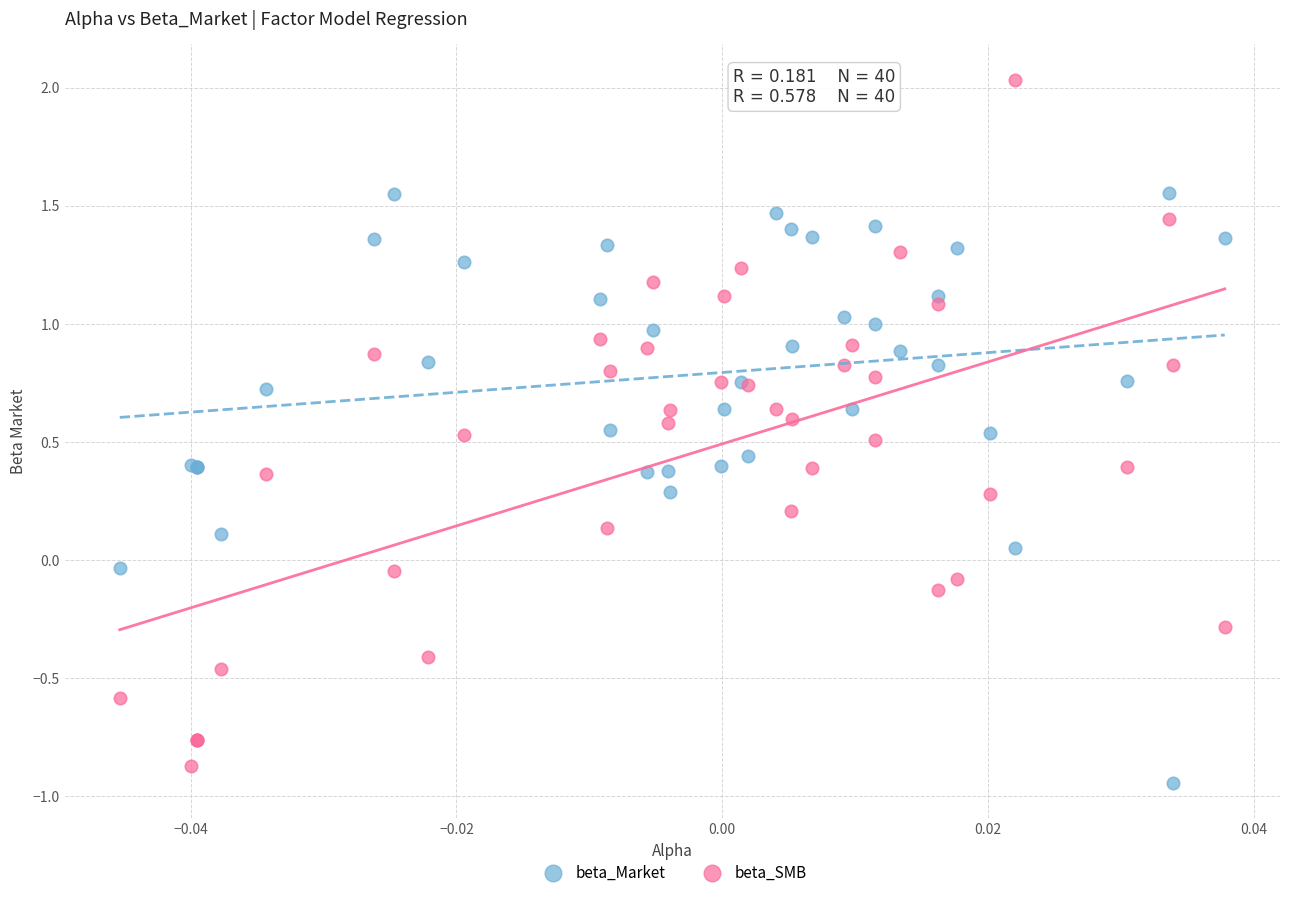

Which series contains the highest Y value?

beta_SMB